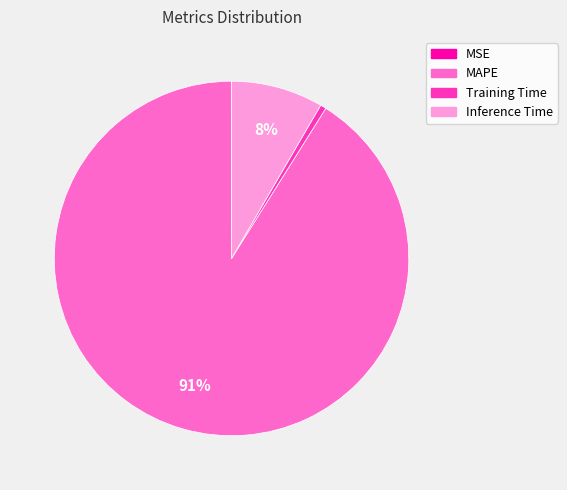

Which slice is the largest?

MAPE